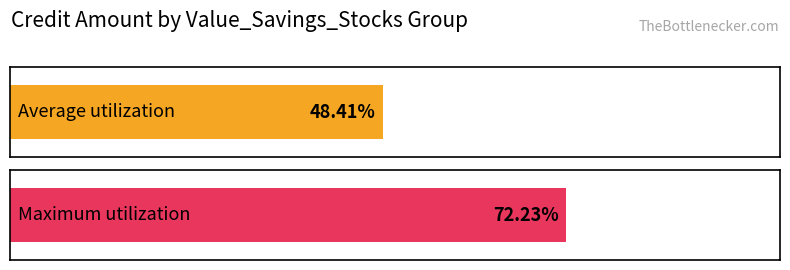

What are all the series names shown in the legend?

Average utilization, Maximum utilization